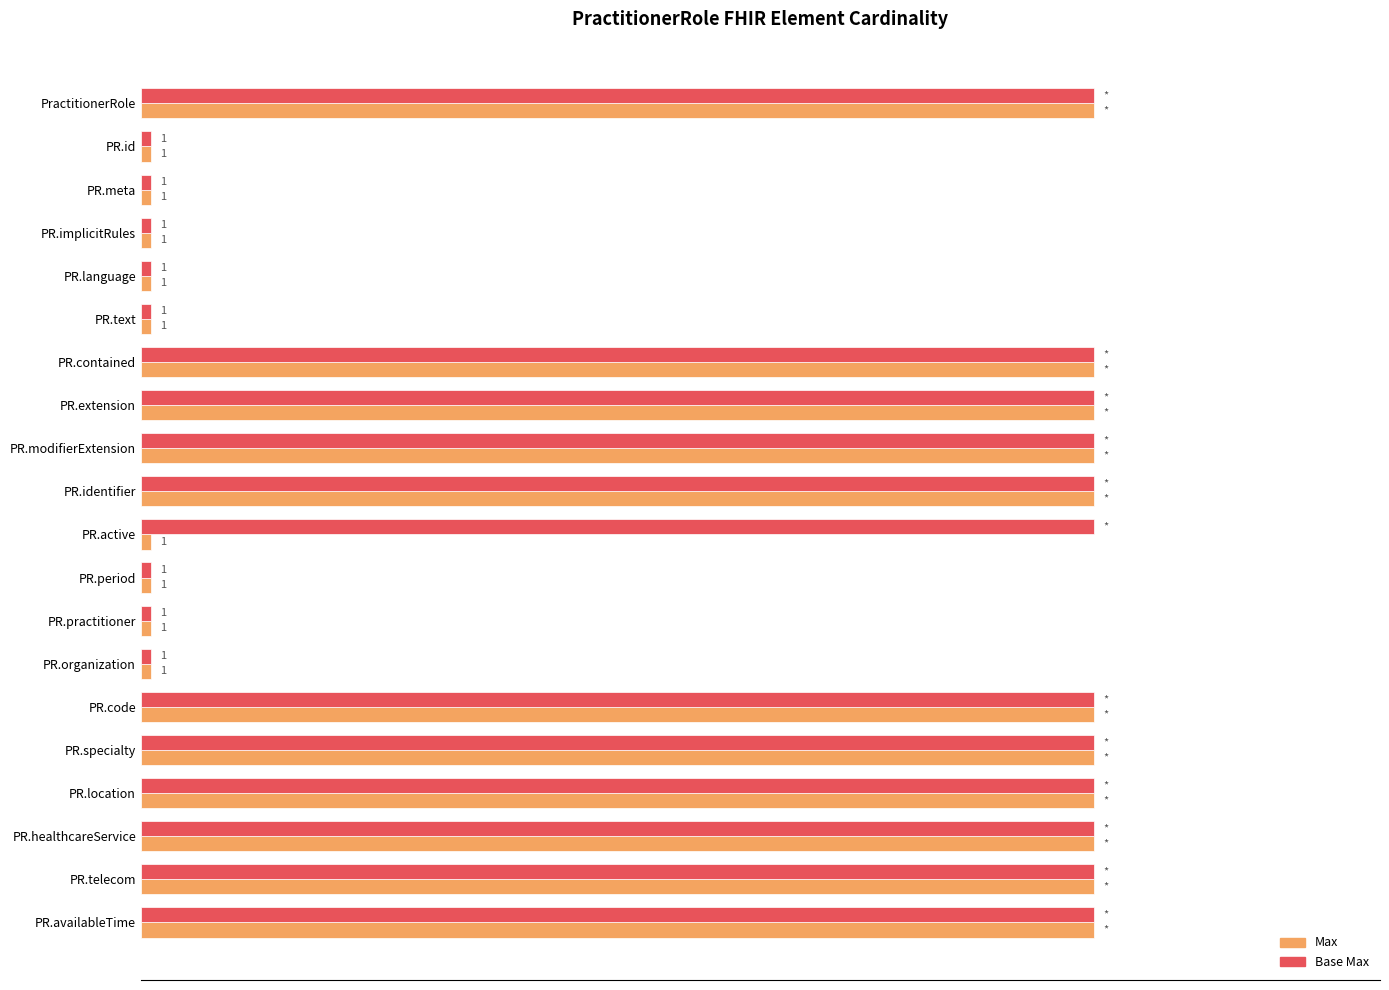

What is the greatest value displayed?

100